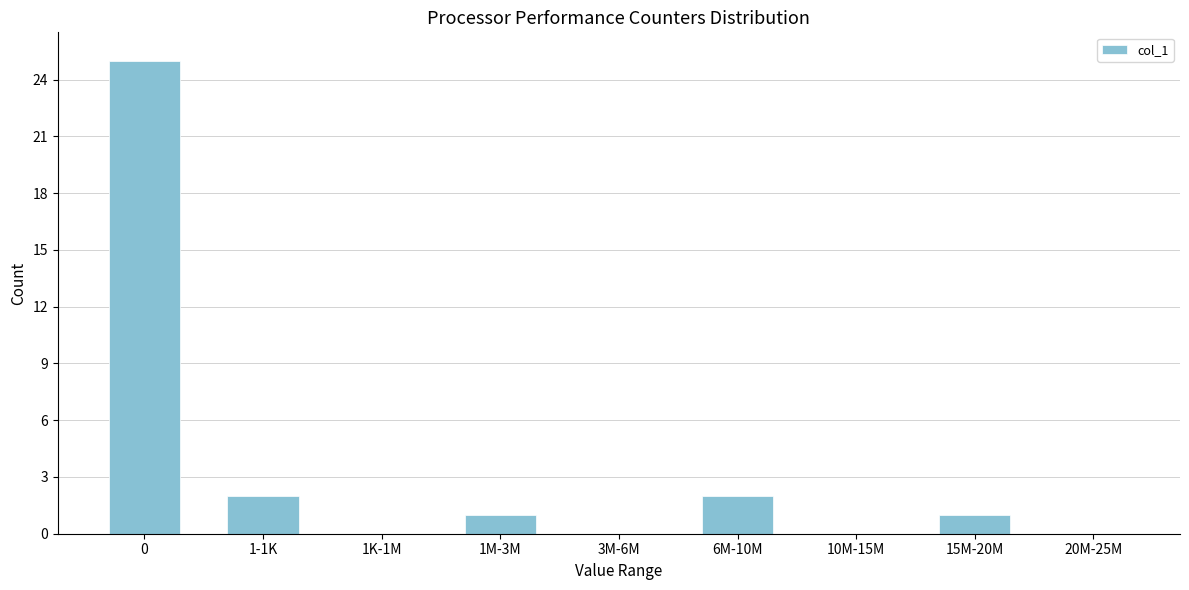

Reading left to right, transcribe all the data shown in this chart.

0=25	1-1K=2	1K-1M=0	1M-3M=1	3M-6M=0	6M-10M=2	10M-15M=0	15M-20M=1	20M-25M=0